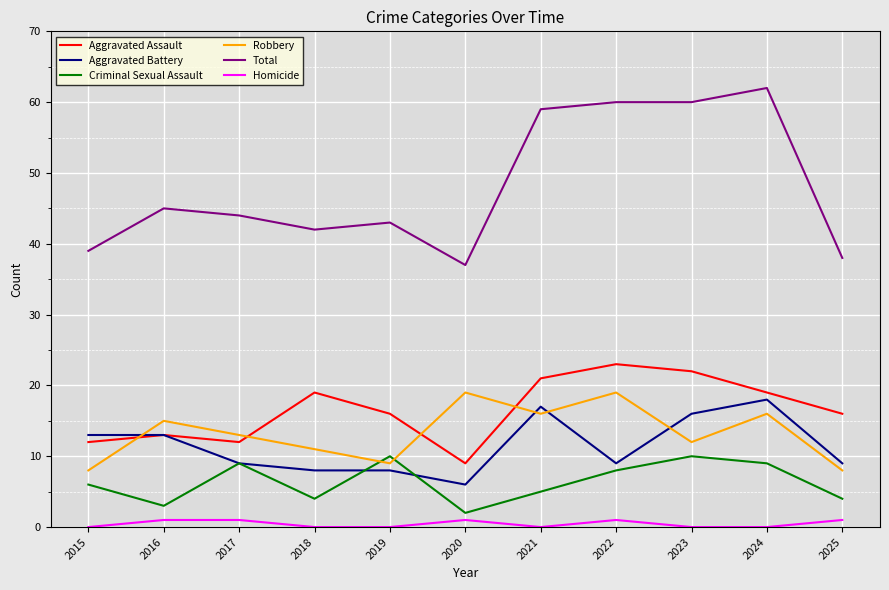

True or false: Total and Homicide cross at least once.

False